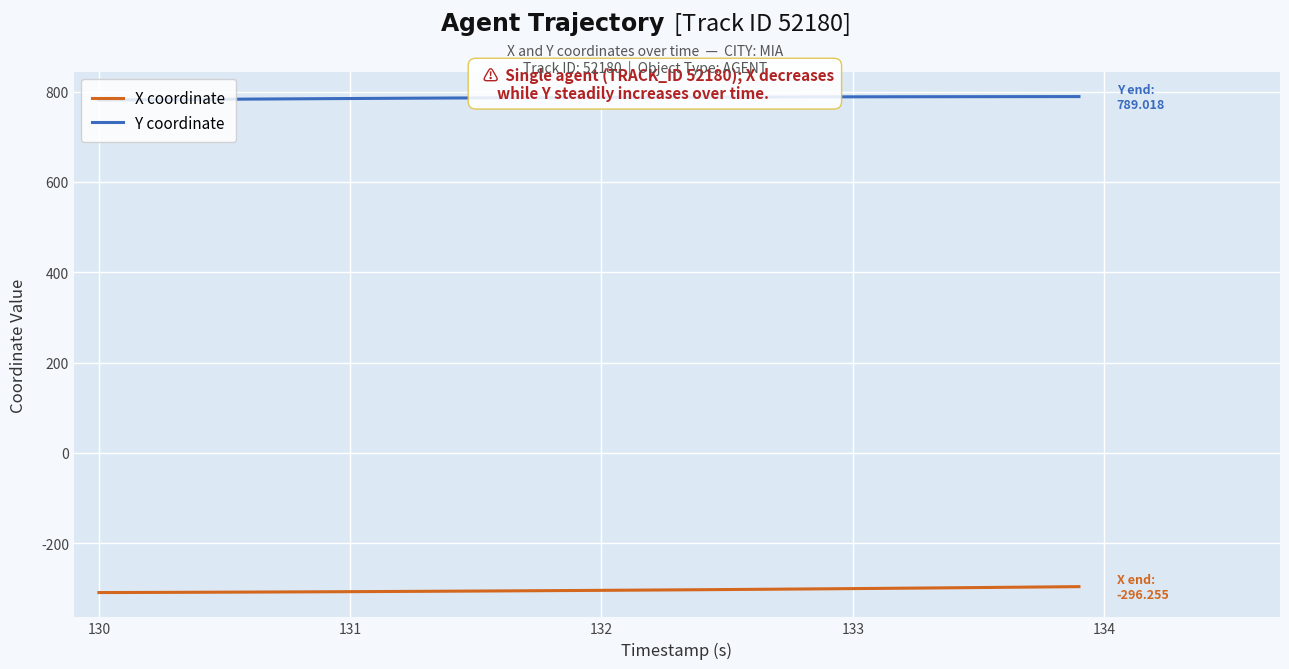

True or false: Y coordinate and X coordinate cross at least once.

False